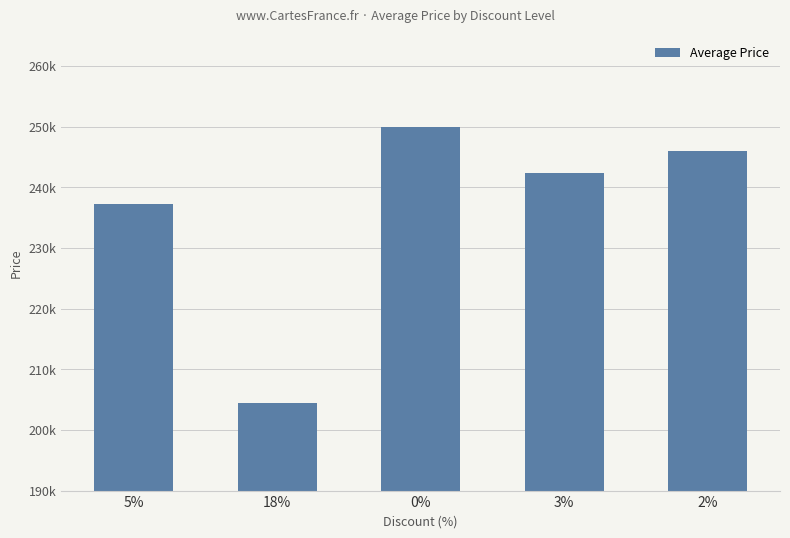

What is the difference between the second highest and minimum values?

41400